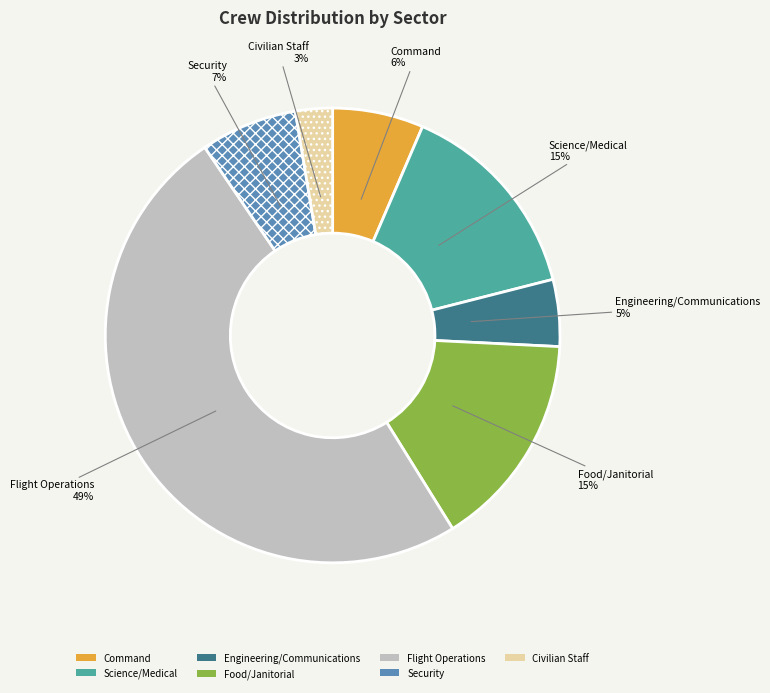

Does Security account for over 50% of the chart?

No